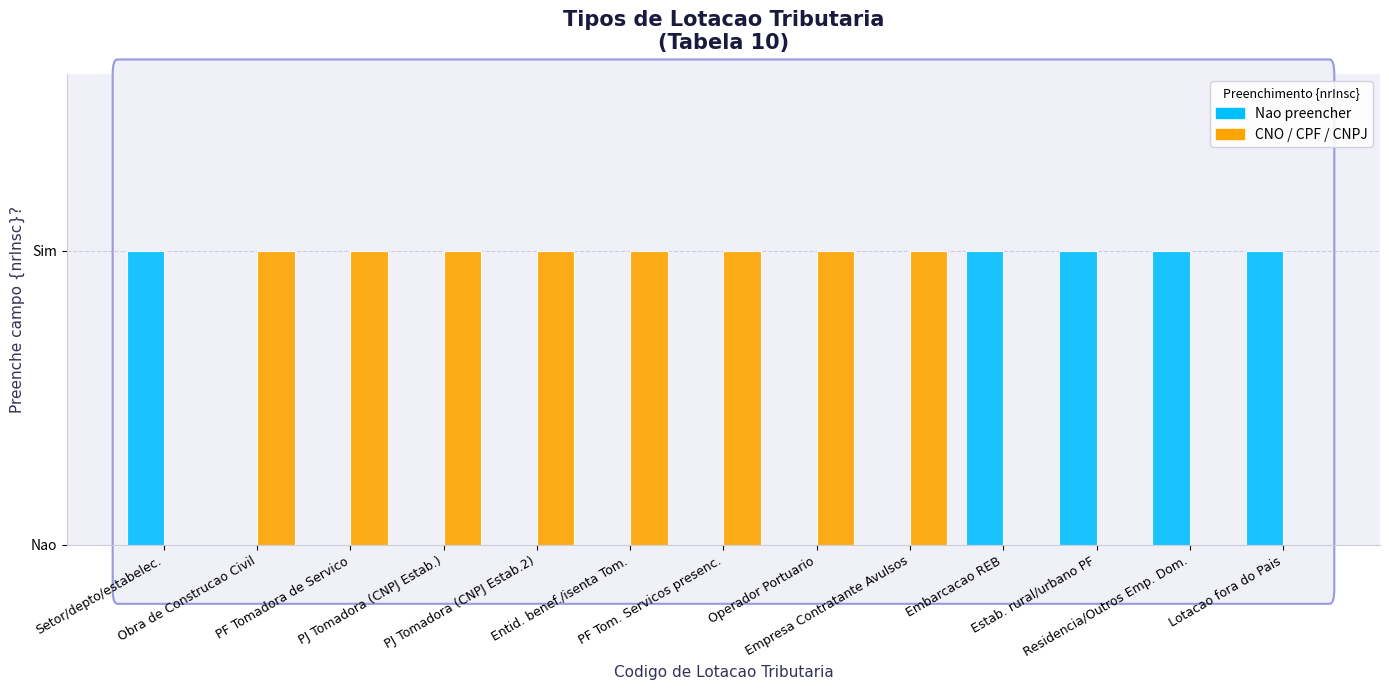

The value of CNO / CPF / CNPJ at Lotacao fora do Pais is 0. True or false?

True